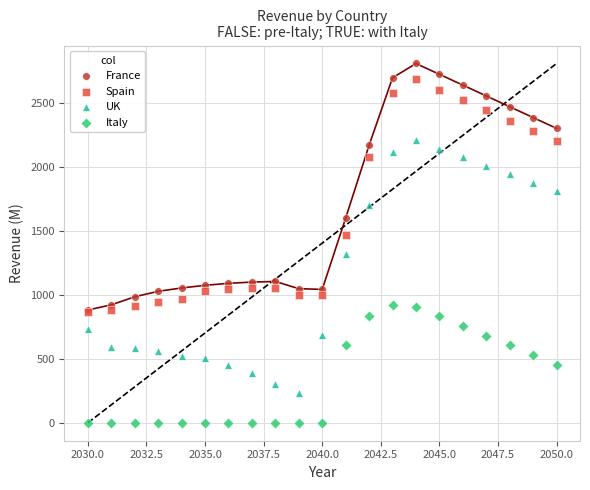

Which series has the widest spread of Y values?

UK